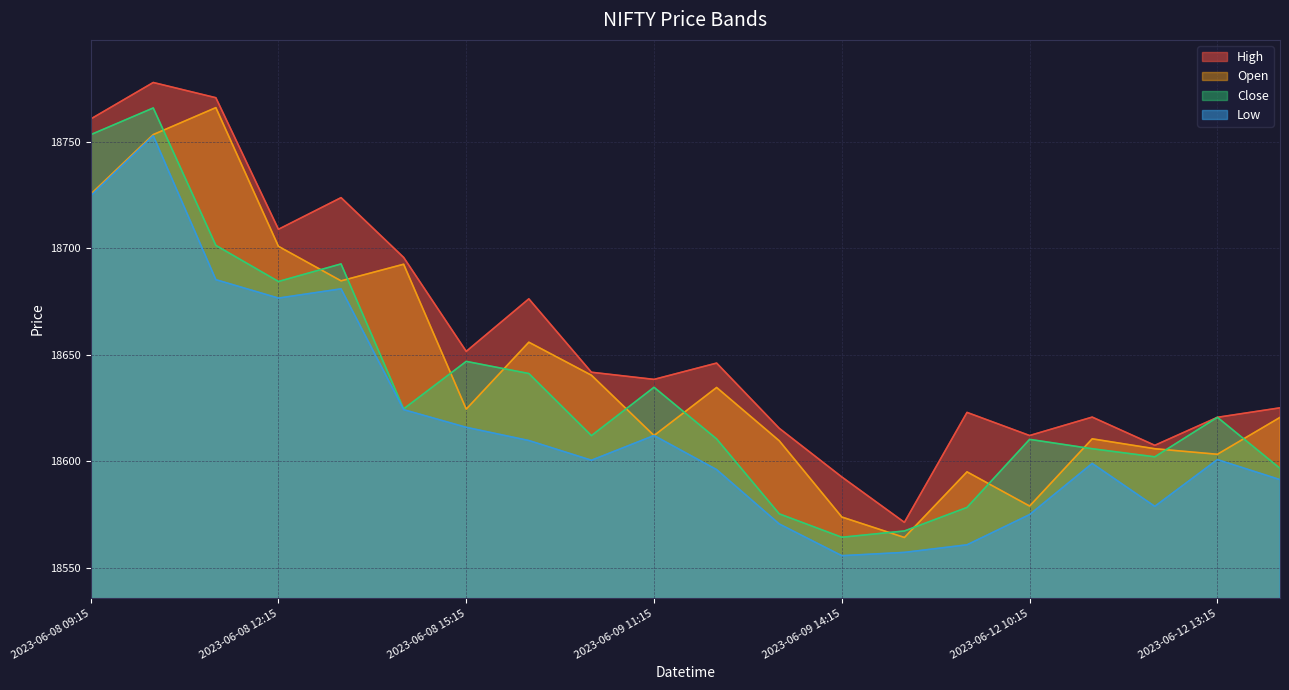

How many categories are shown in the chart?

20